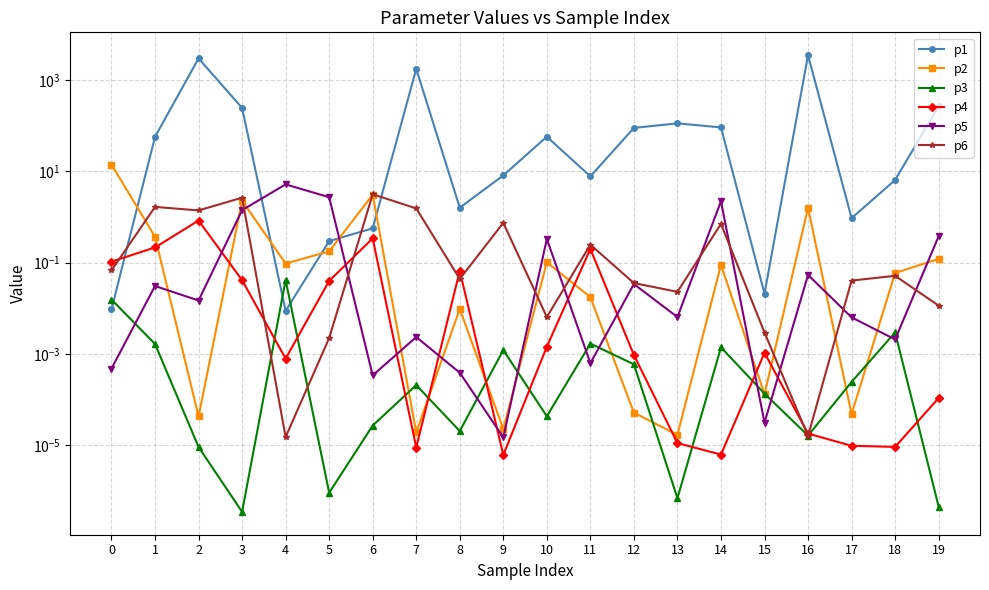

What is the difference between the maximum and minimum values in the p4 series?

0.8